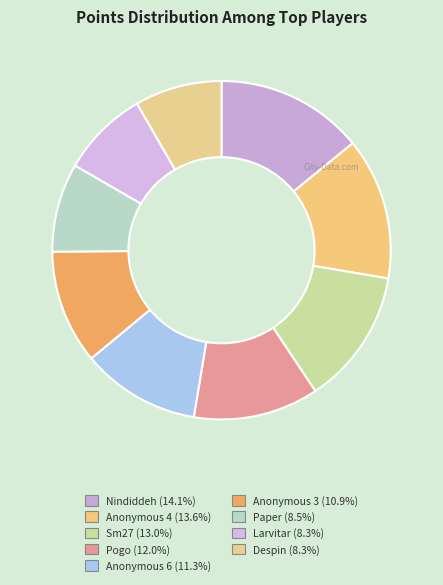

The Sm27 slice represents 13% of the pie. True or false?

True